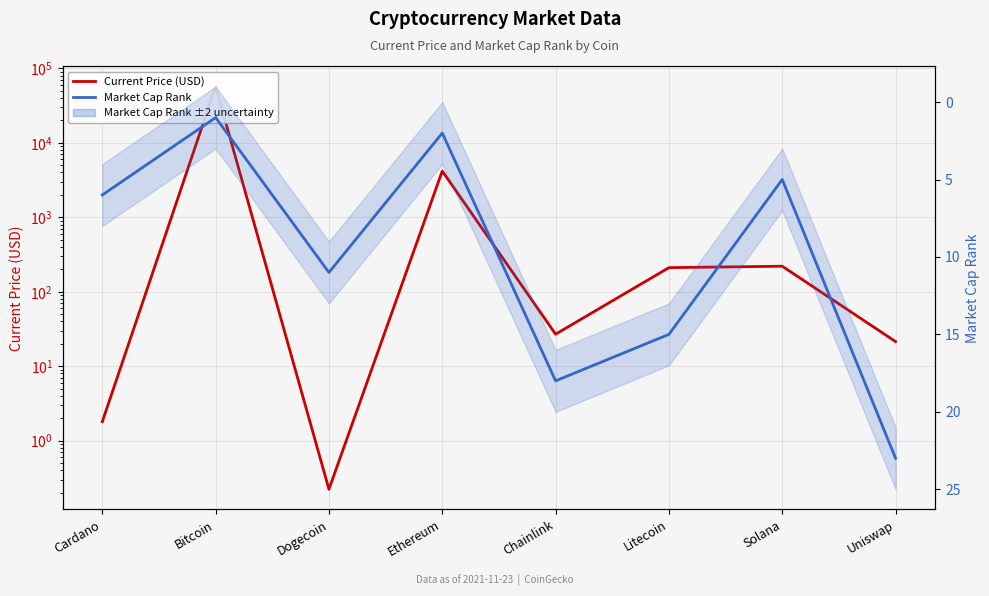

What are all the series names shown in the legend?

Current Price (USD), Market Cap Rank